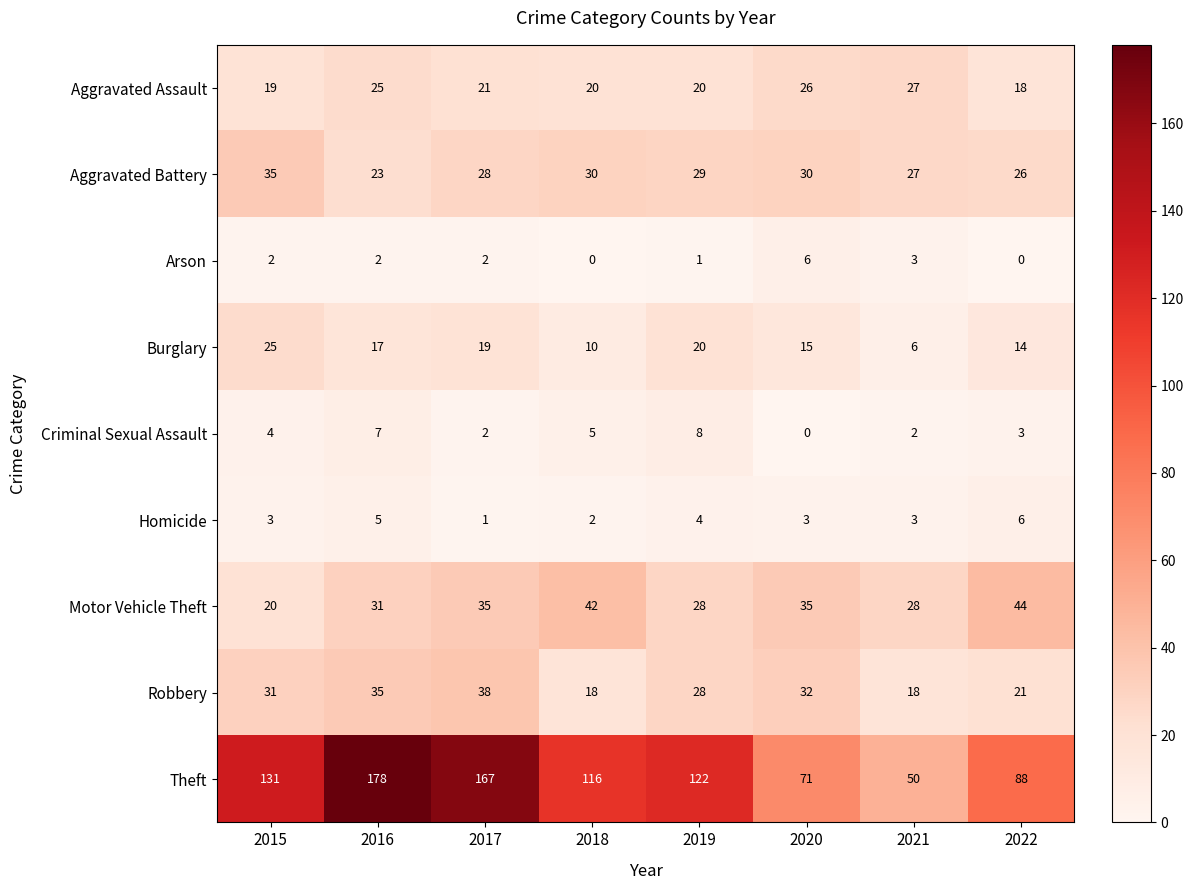

Which series has the widest spread of values?

Theft